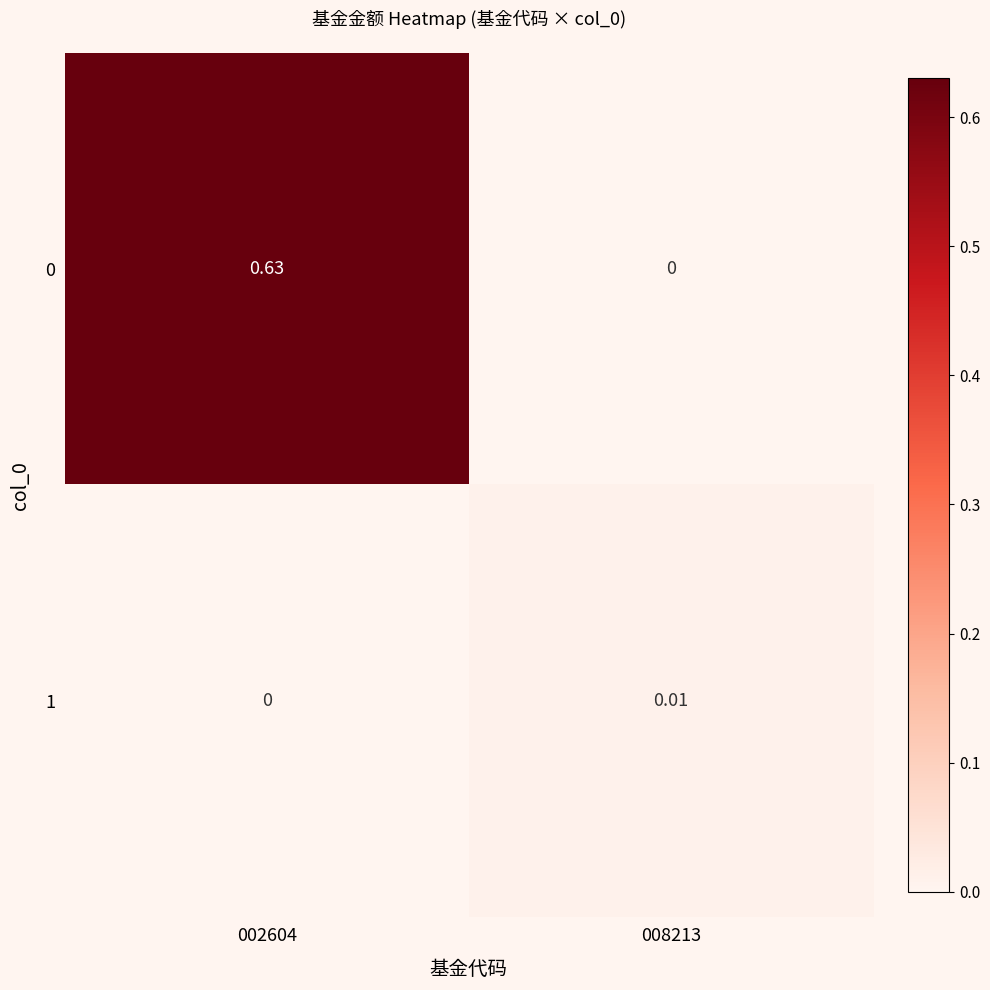

Is the value of 1 at 008213 greater than the value of 0 at 008213?

Yes